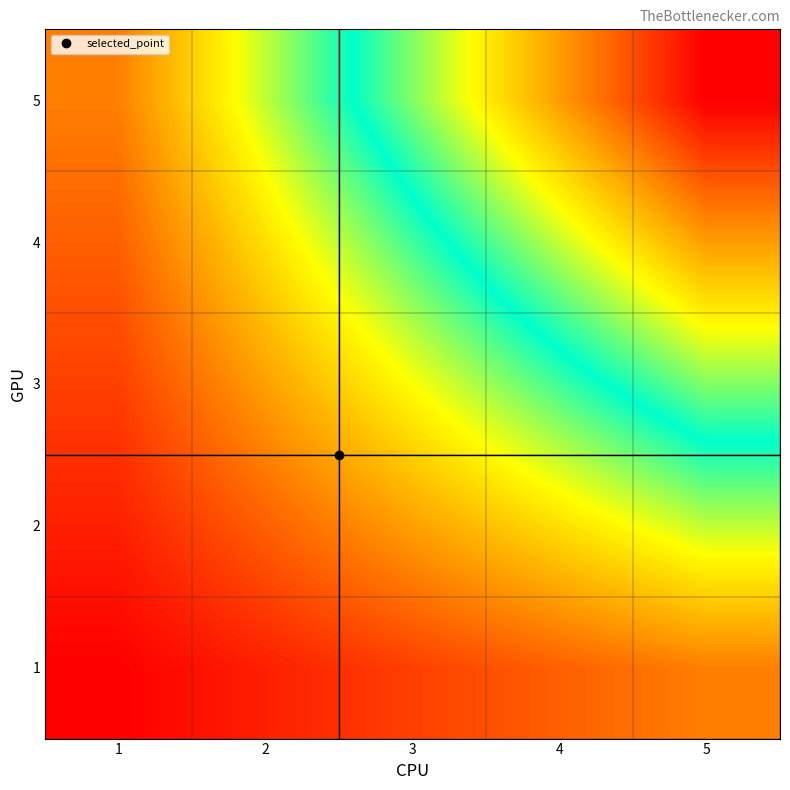

Between 5 and 3, which is larger?

5